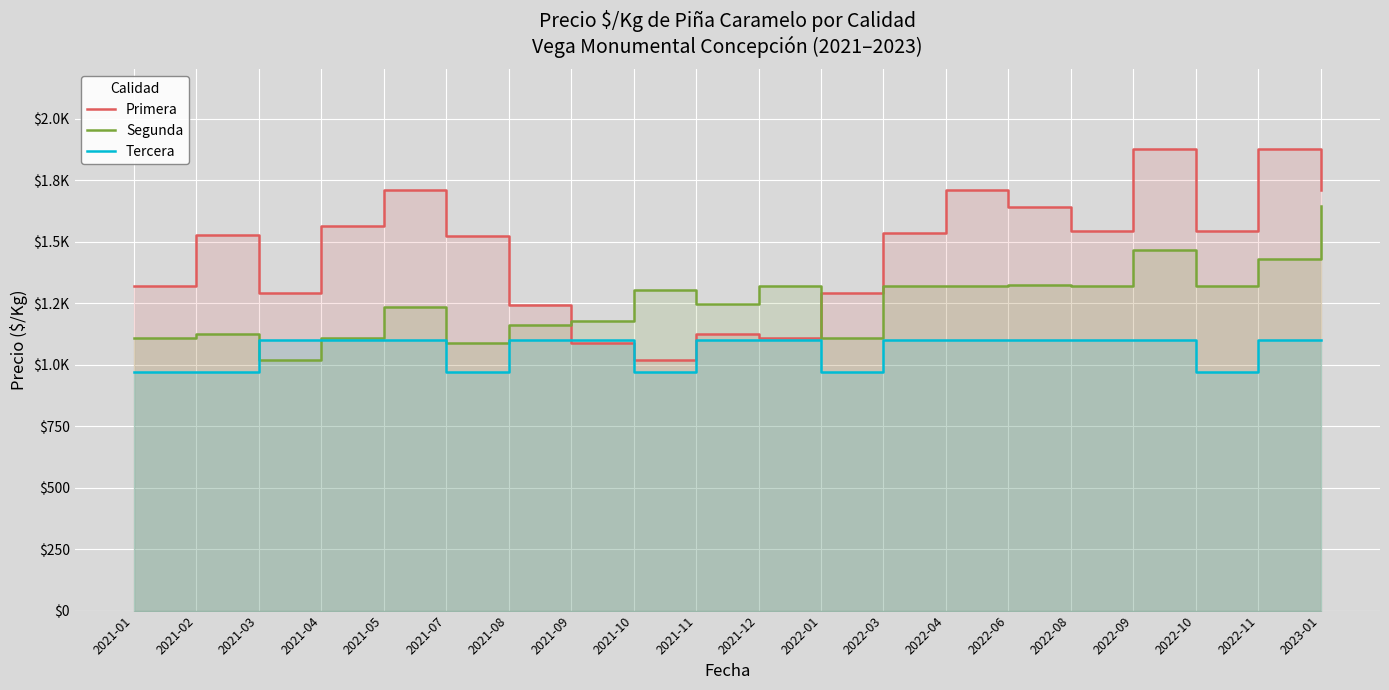

Where does the Segunda series first go above 1304?

2021-12